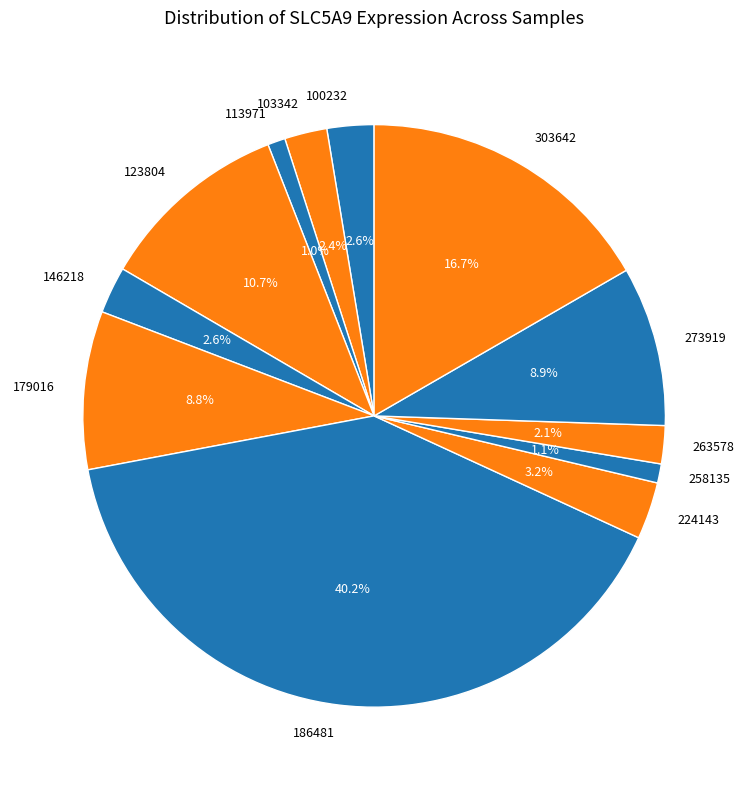

Is it true that 258135 is 10% of the pie?

False